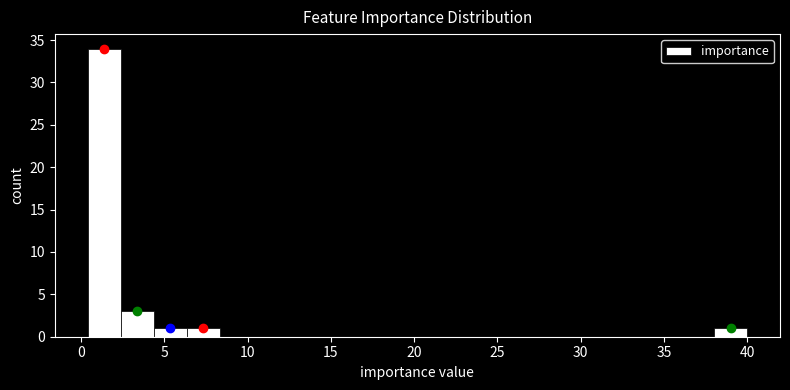

Around what value on the x-axis is the tallest bar? Give the approximate position of its centre, as read against the axis.

1.5